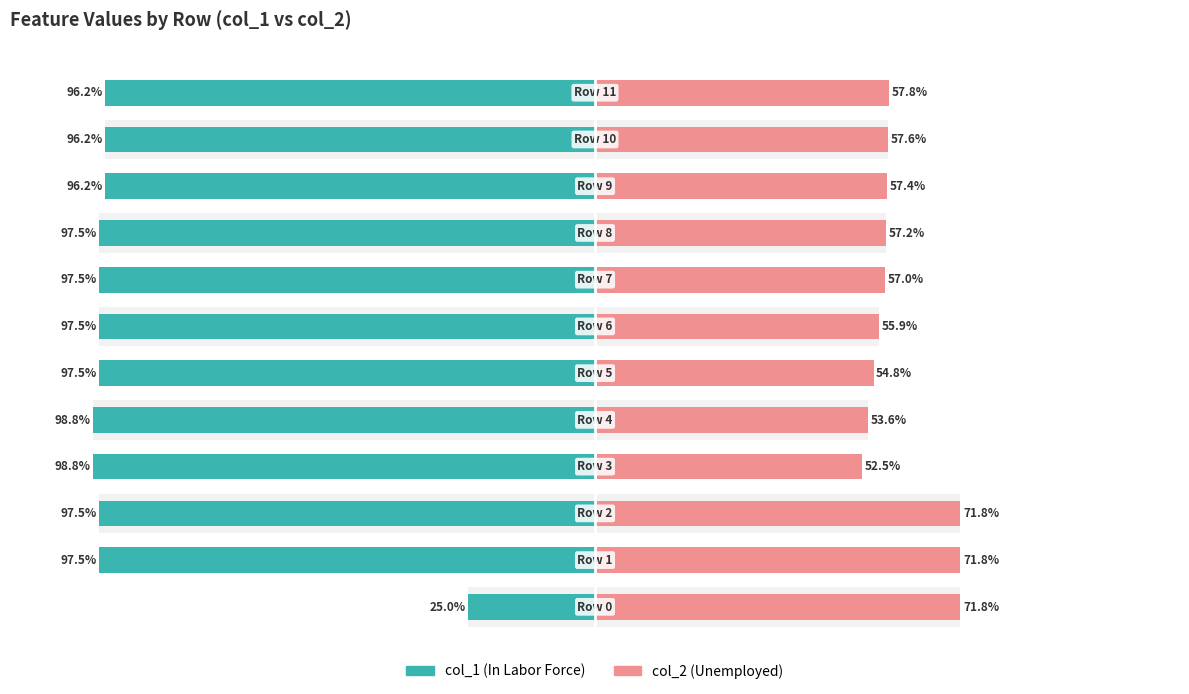

What is the maximum value for col_1?

1.0